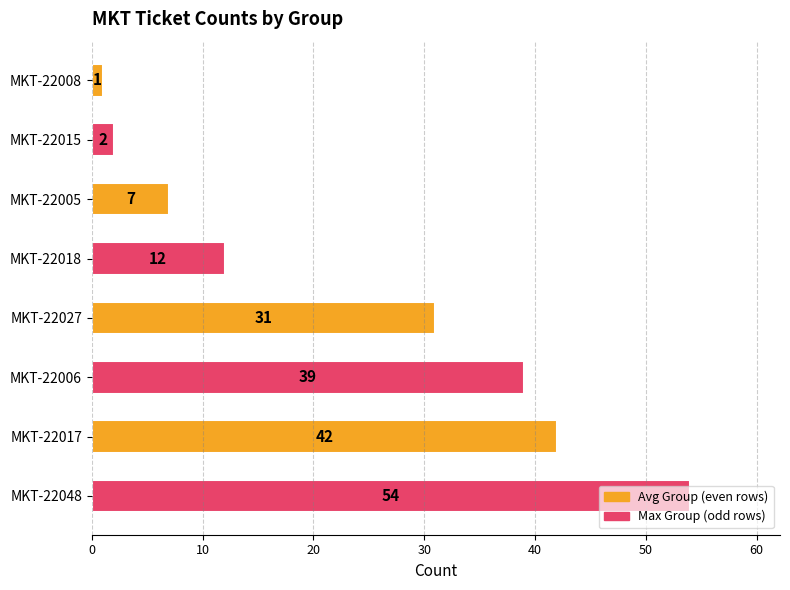

How many bars are there in total?

8